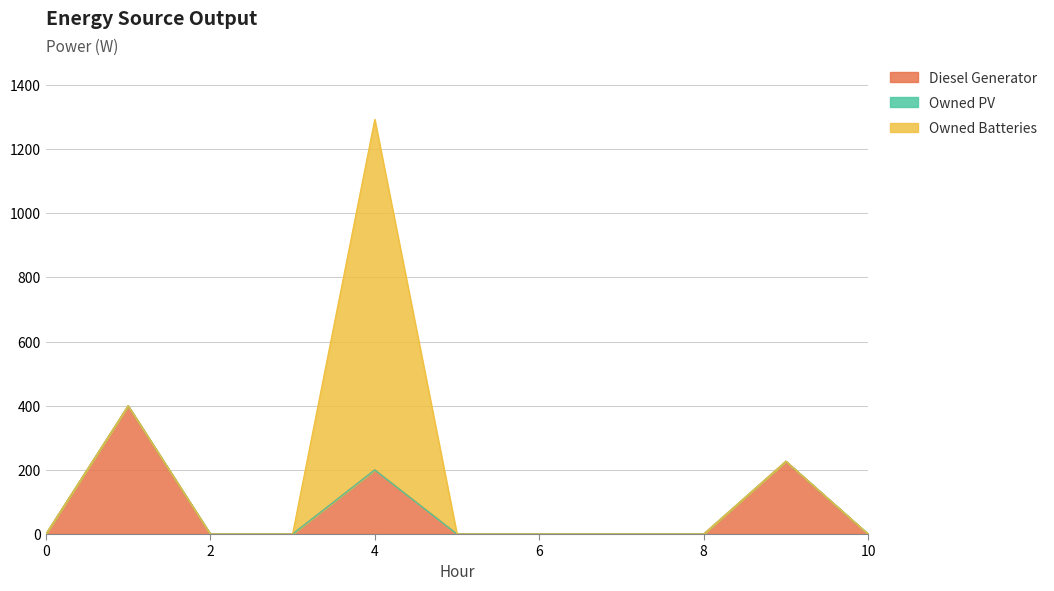

At which category does Owned Batteries reach its first local peak?

4